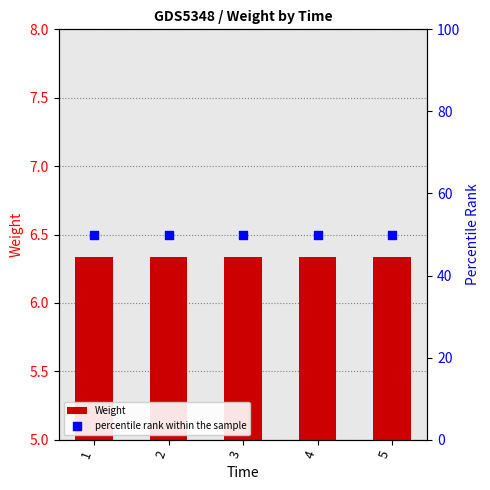

Which series has the largest total across all categories?

percentile rank within the sample